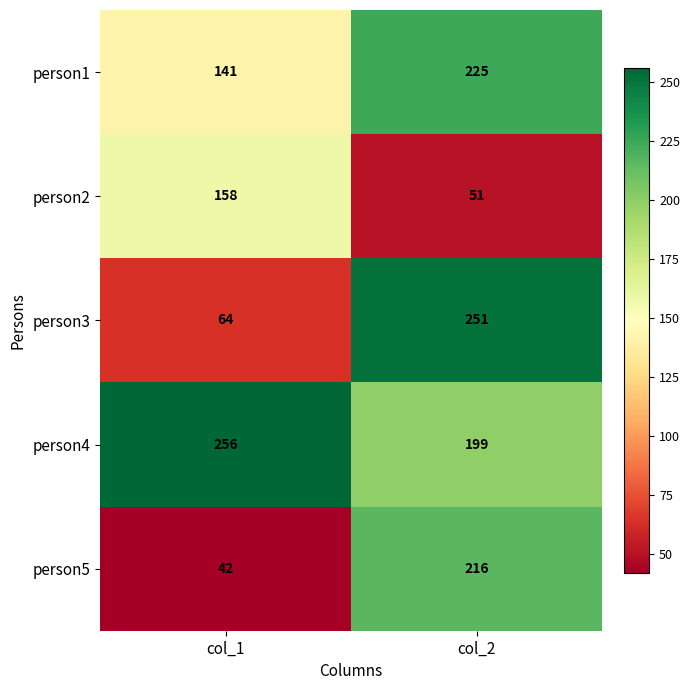

Reading left to right, what are all the values shown in this chart?

person1: 141	225
person2: 158	51
person3: 64	251
person4: 256	199
person5: 42	216